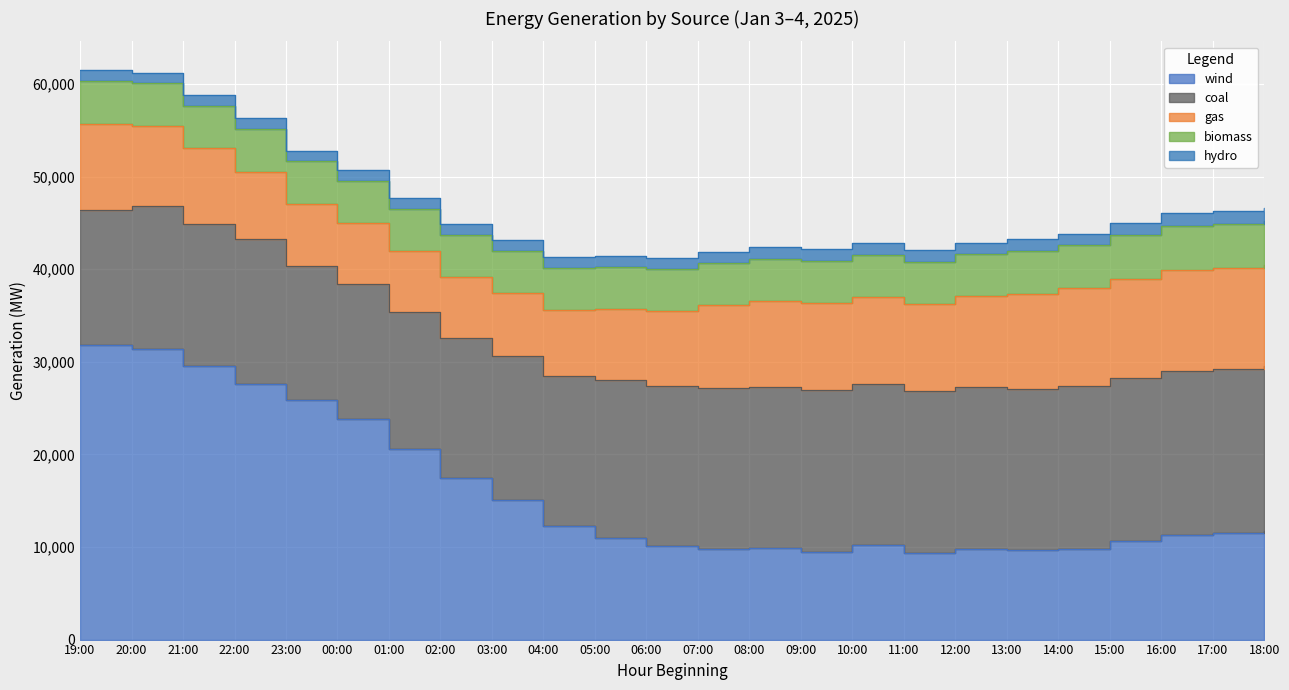

True or false: hydro and gas cross at least once.

False